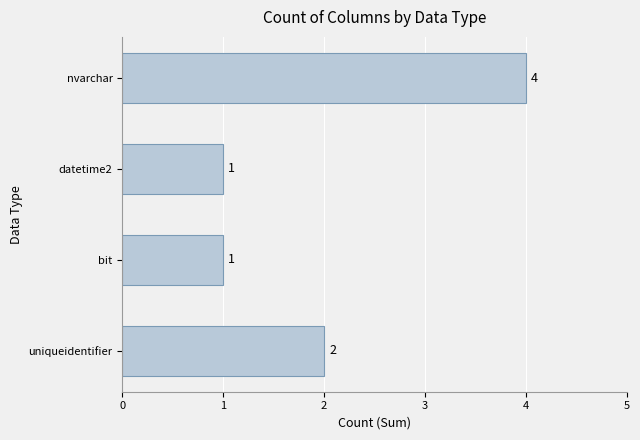

Reading top to bottom, list all the values displayed in this chart.

4	1	1	2